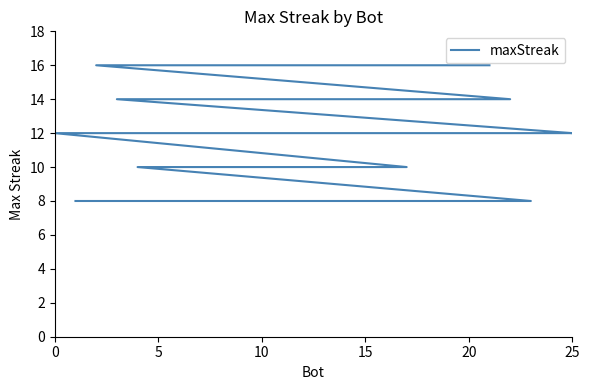

What is the label of the 18th point from the right?

5